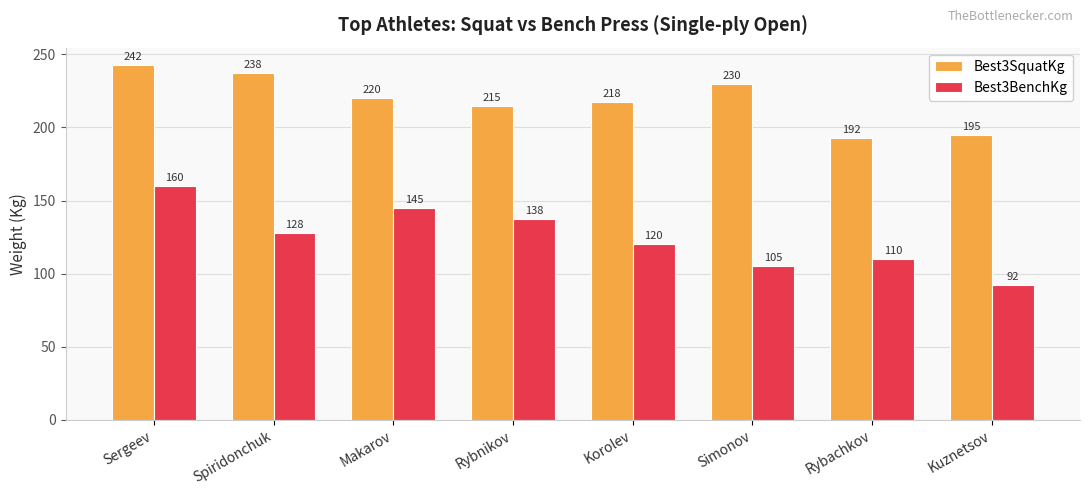

What is the difference between the highest and lowest values at Makarov?

75.0